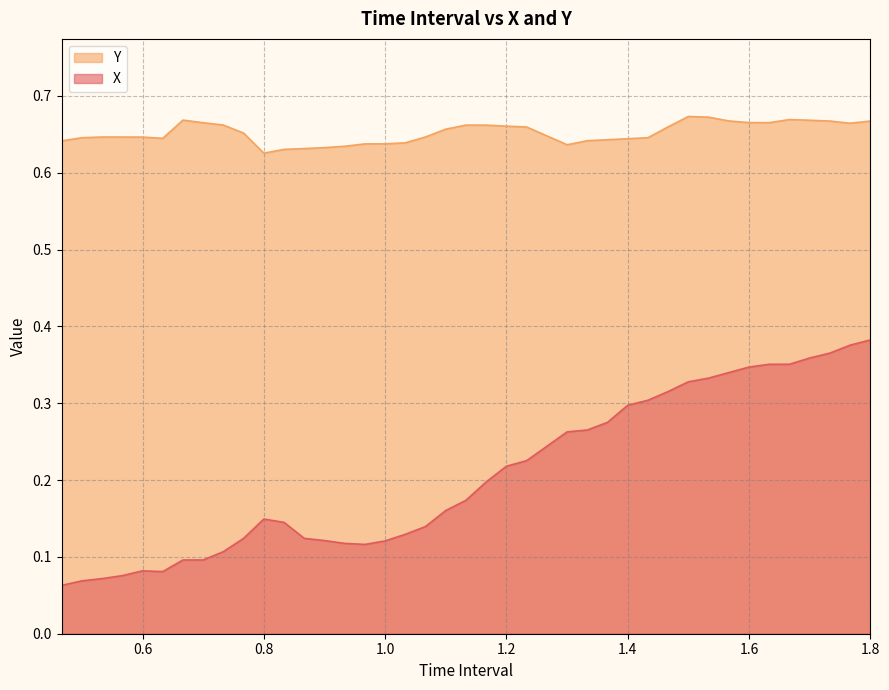

At which label is X closest to 0?

0.4666666666666666